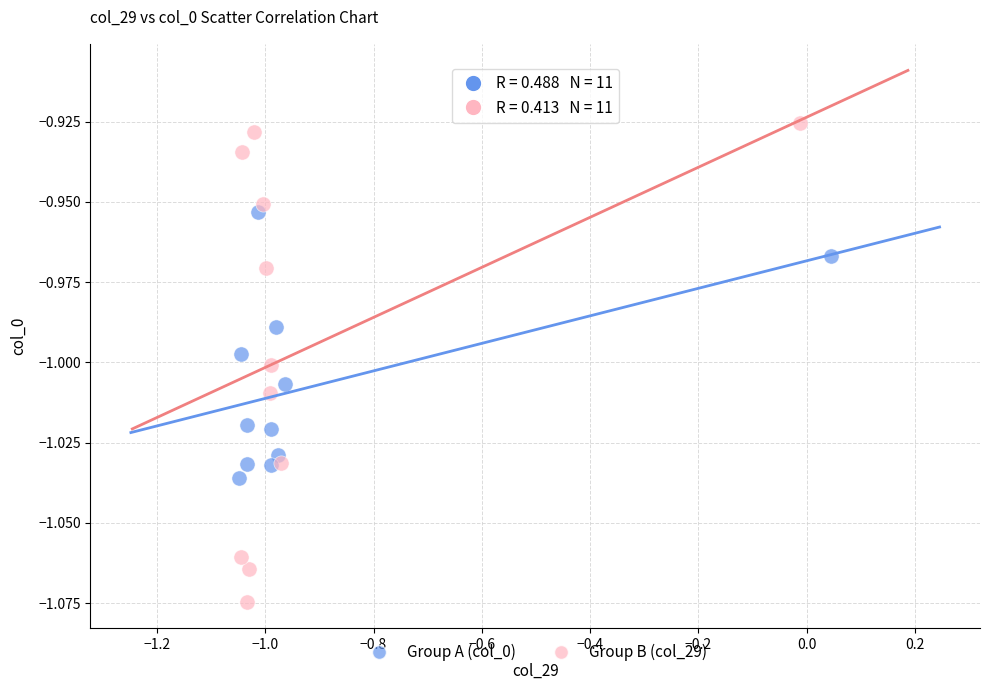

Which series has the largest Y range (max minus min)?

Group B (col_29)